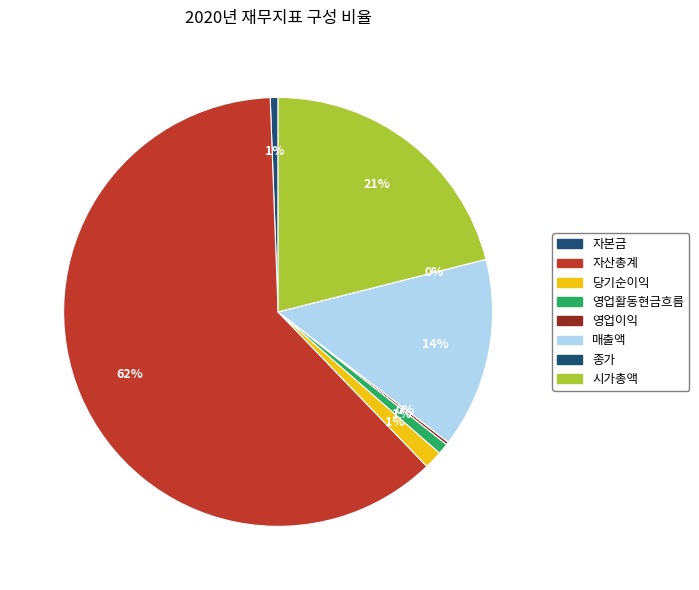

How many slices are in this pie chart?

8